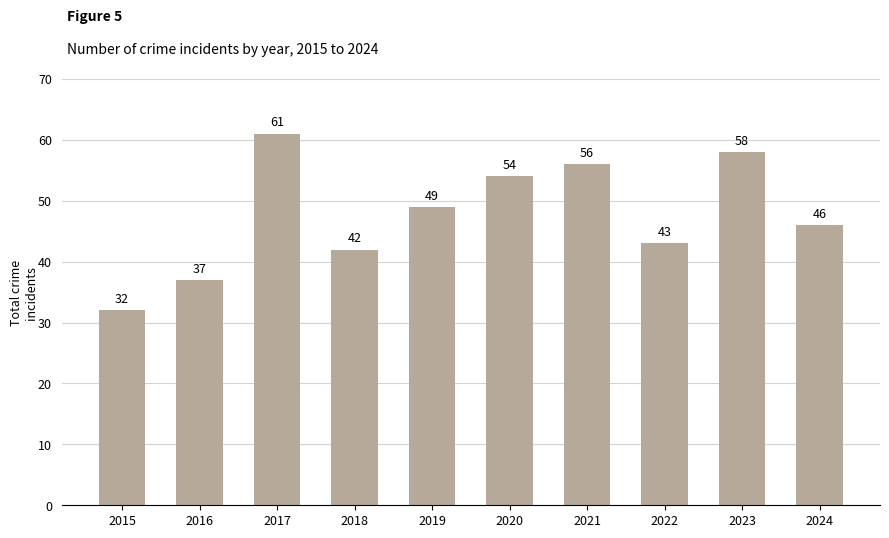

The value at 2018 is 11. True or false?

False